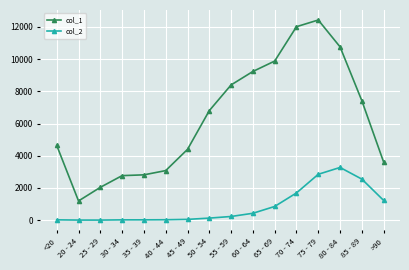

At which category does col_1 reach its first local valley?

20 - 24